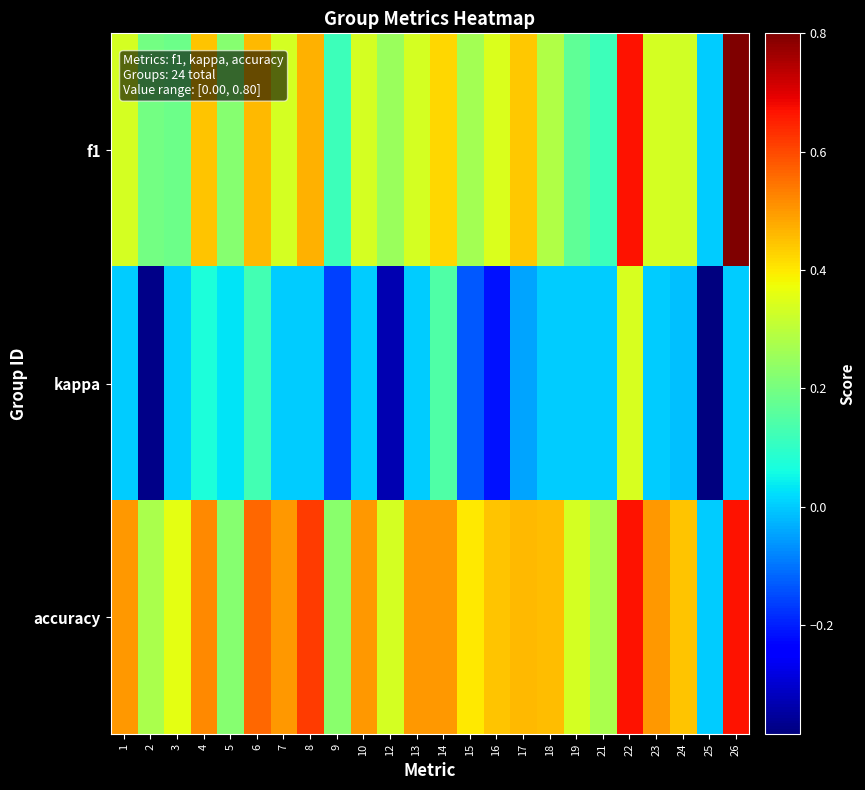

Which category has the highest value across all series?

26